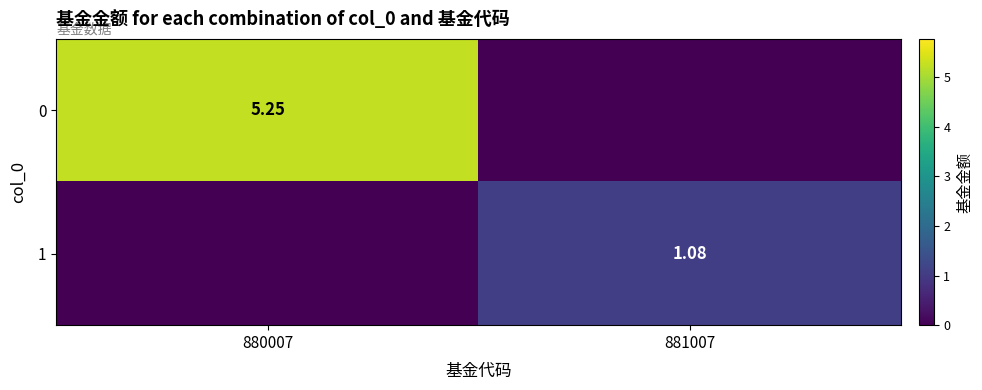

How many data points in 1 are above 1?

1